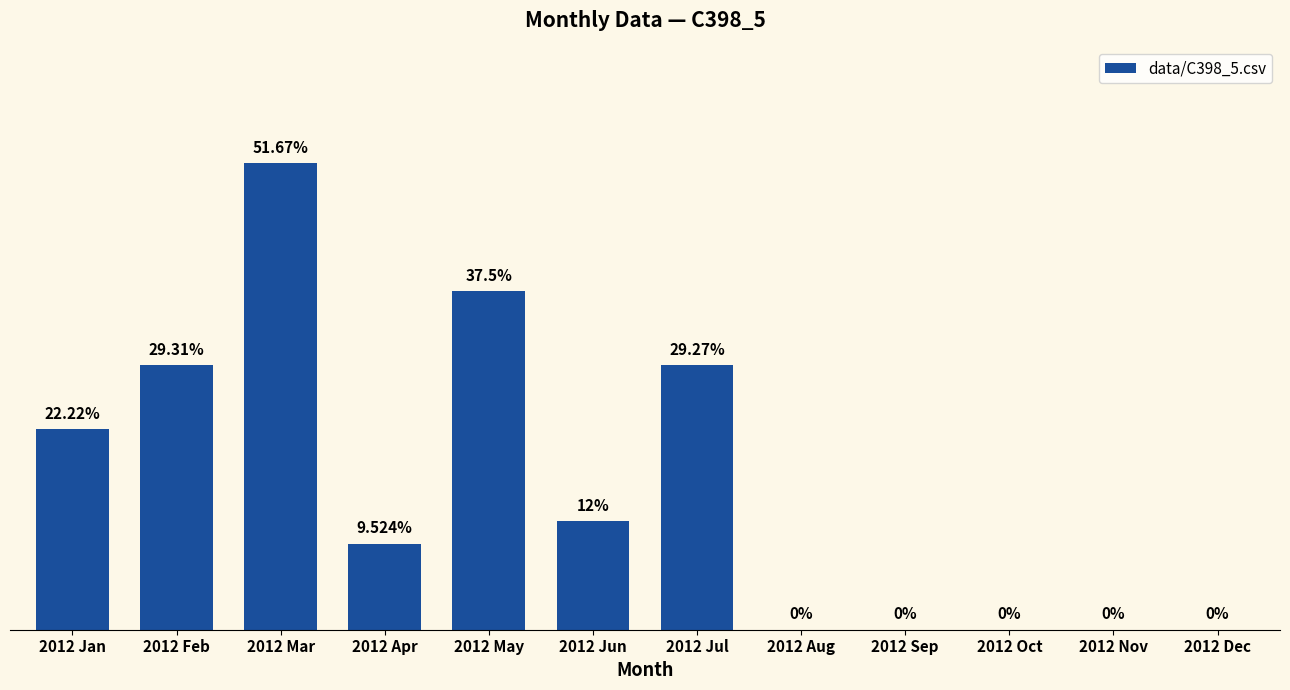

Reading left to right, what are all the values shown in this chart?

2012 Jan=0.2	2012 Feb=0.3	2012 Mar=0.5	2012 Apr=0.1	2012 May=0.4	2012 Jun=0.1	2012 Jul=0.3	2012 Aug=0.0	2012 Sep=0.0	2012 Oct=0.0	2012 Nov=0.0	2012 Dec=0.0